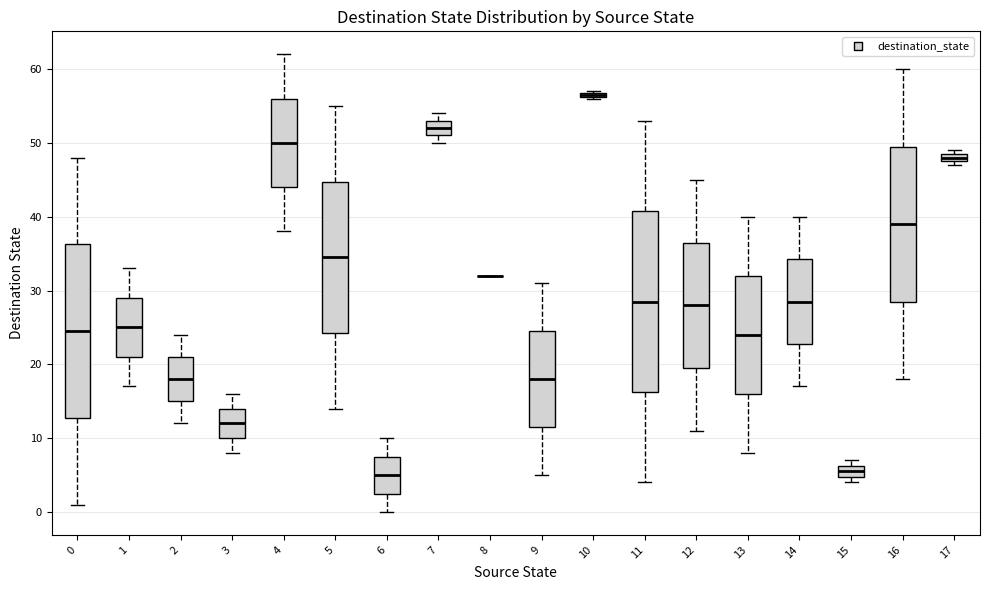

Where does the upper whisker of the box at x = 12 end on the y-axis? The values are not printed on the chart, so give them approximately, as read against the axis.

45